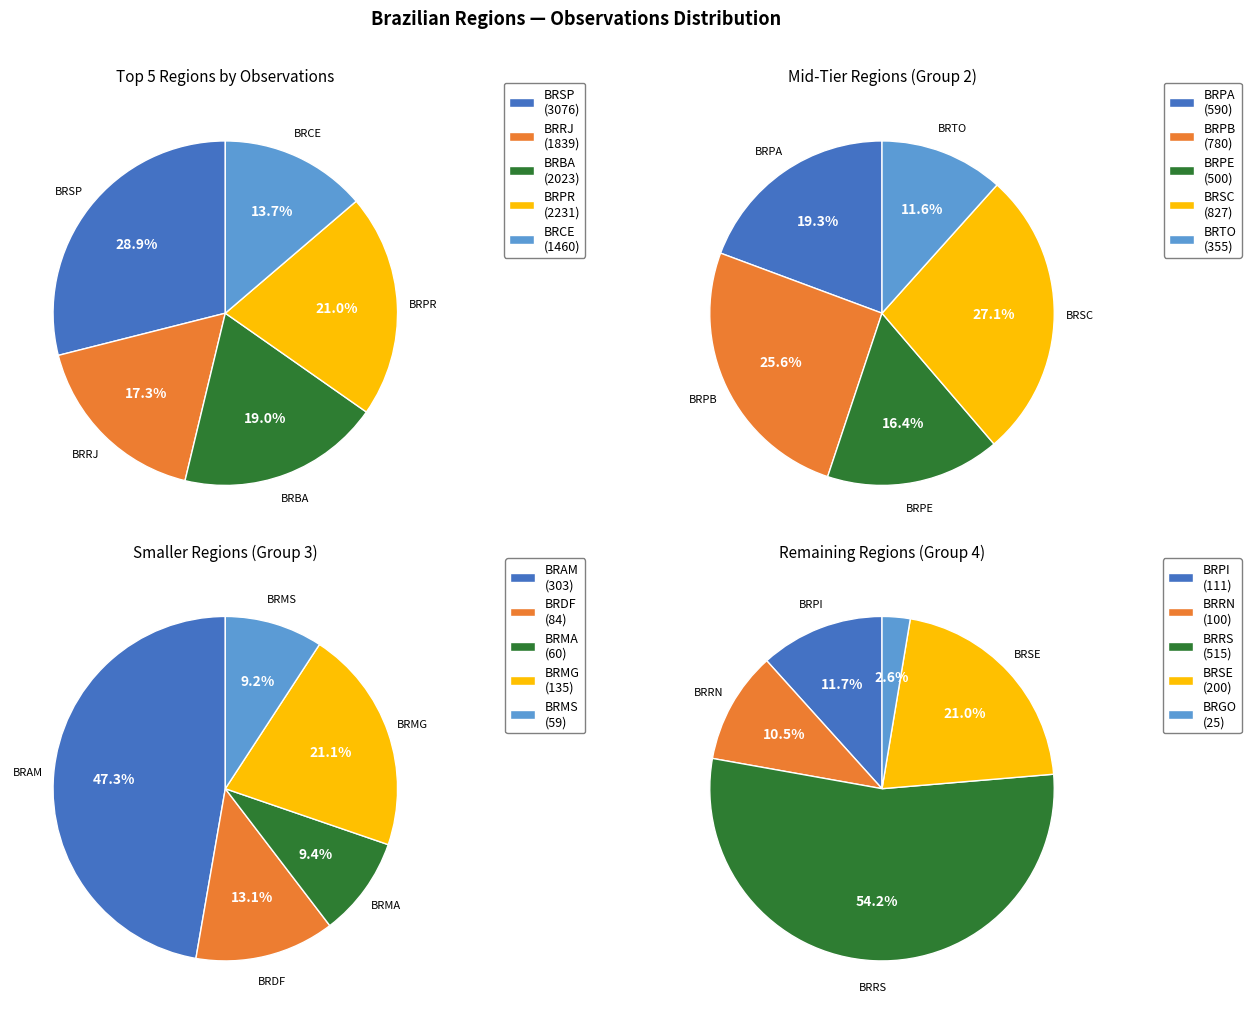

Which has a higher value, BRCE or BRDF?

BRCE